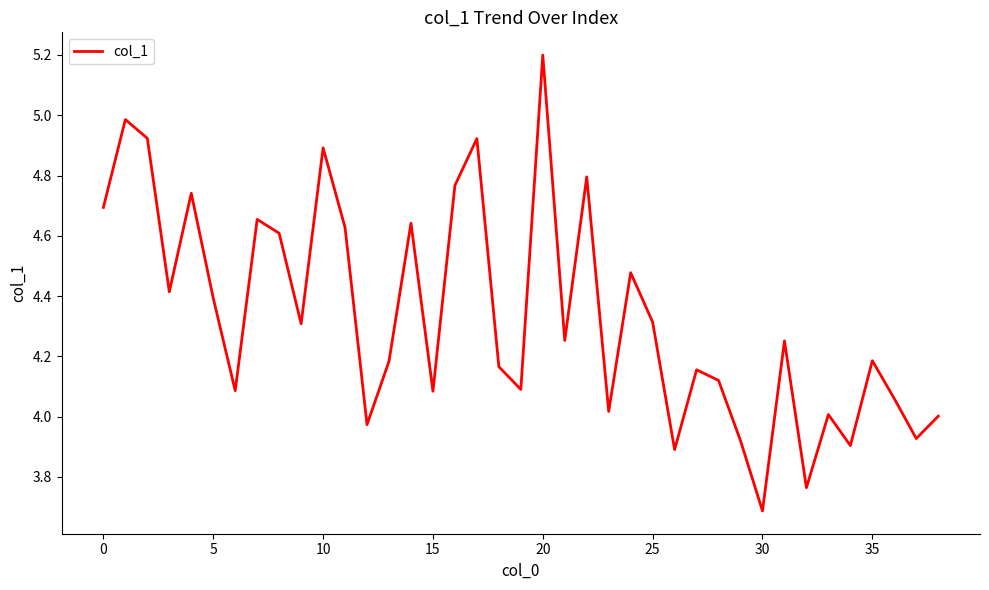

What is the difference between the maximum and minimum values?

1.5